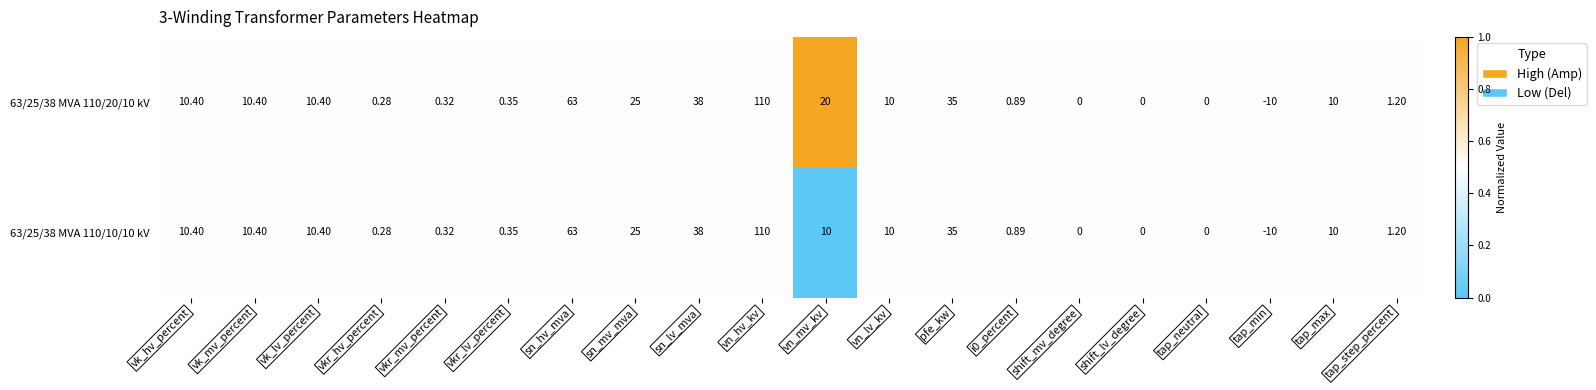

What is the total value across all series at vn_mv_kv?

30.0